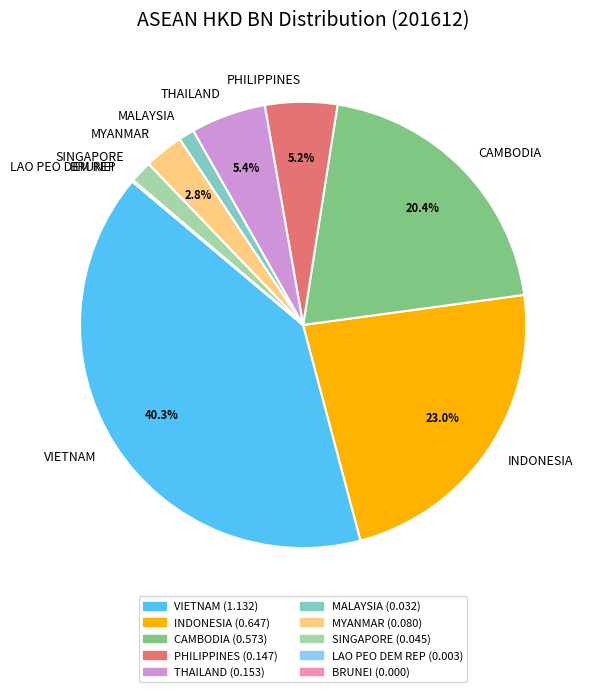

Does CAMBODIA account for over 50% of the chart?

No